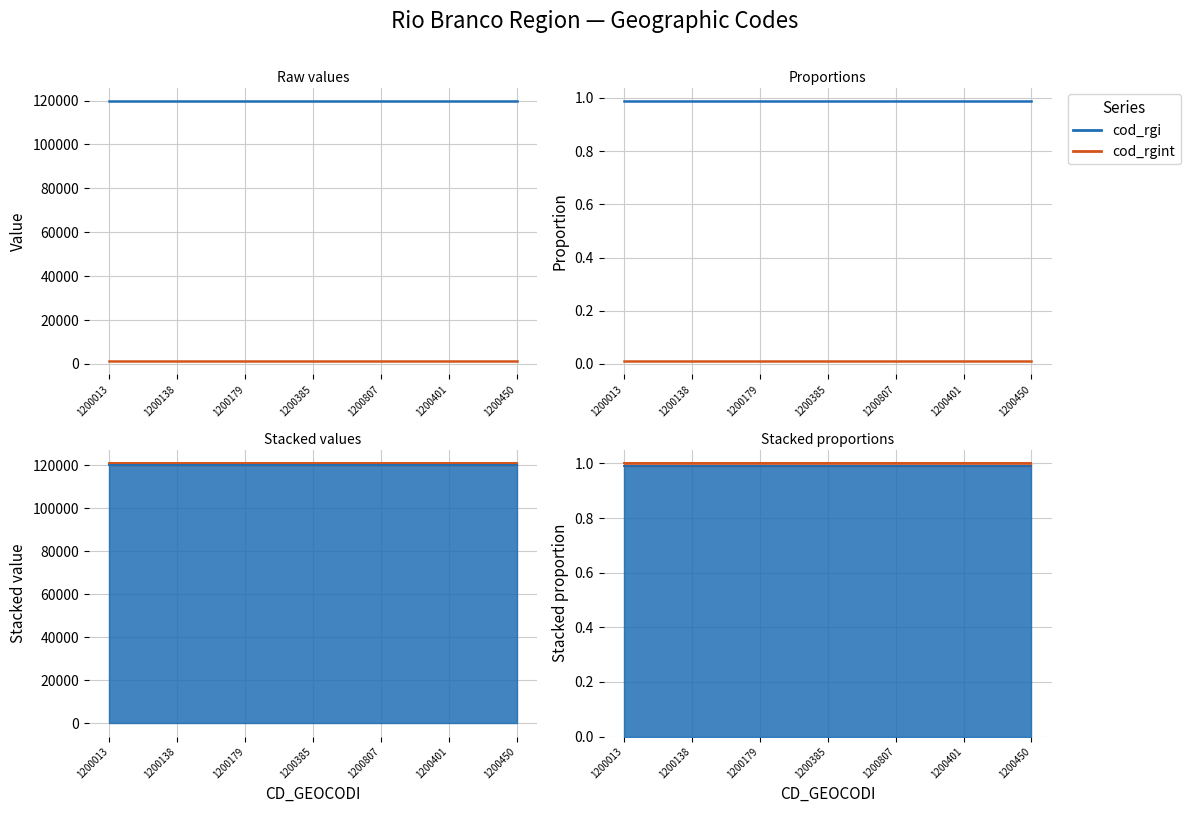

Which series changed the most between 1200013 and 1200450?

cod_rgi